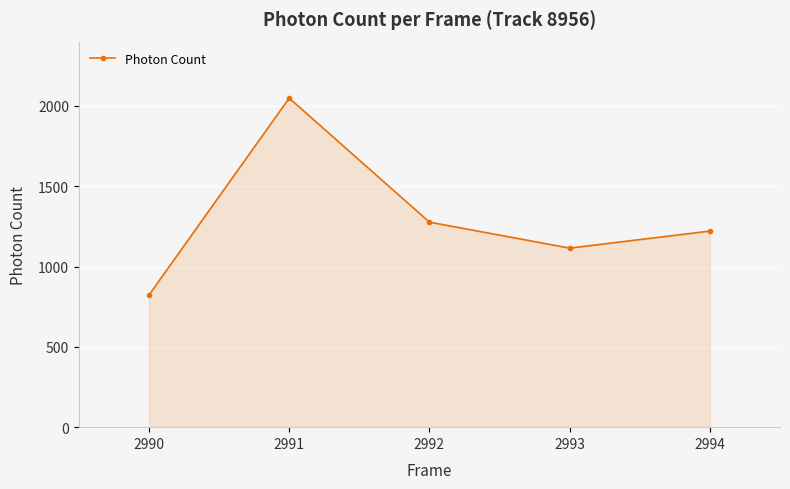

True or false: the data shows 1220.8 at 2994.

True